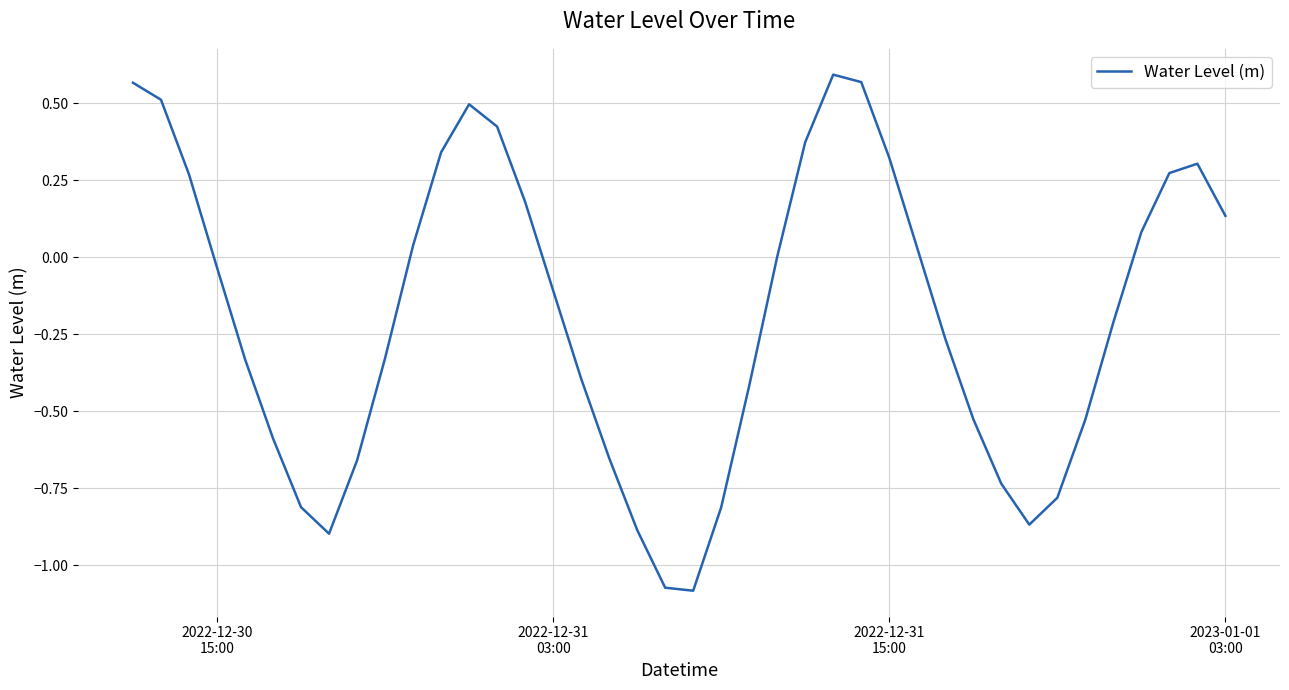

What is the difference between the maximum and minimum values?

1.7